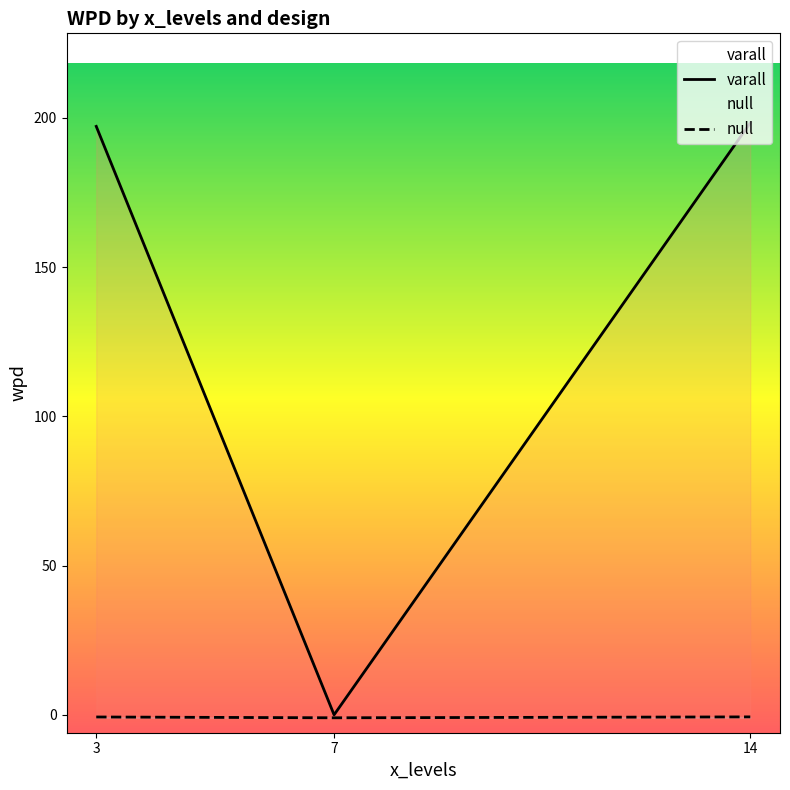

True or false: null has a value of -0.7 at 14.

True